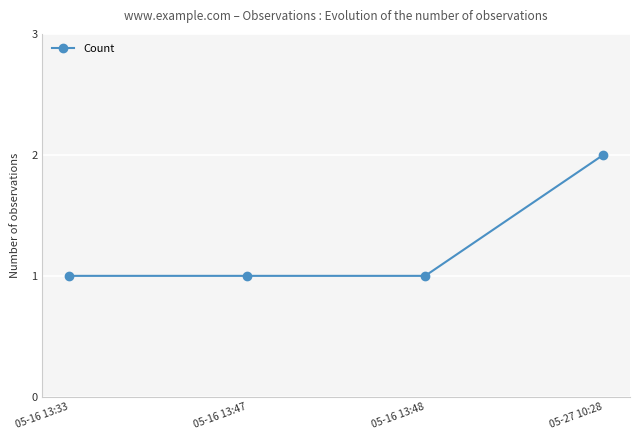

What is the label of the 4th point from the left?

05-27 10:28